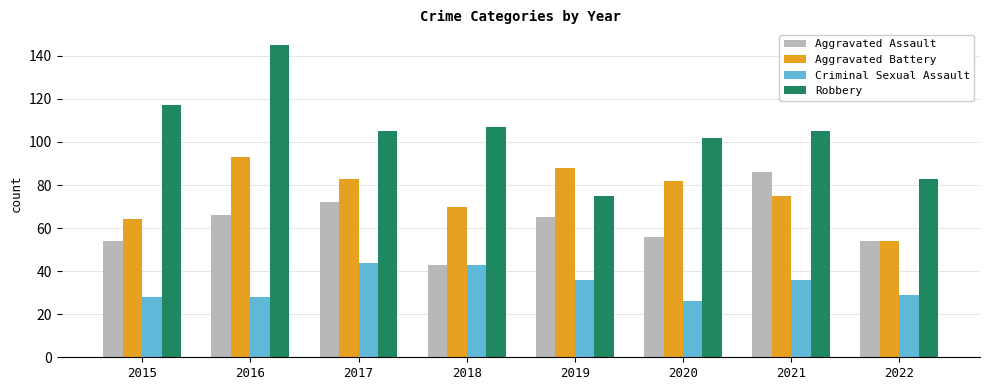

Which series has the largest total across all categories?

Robbery